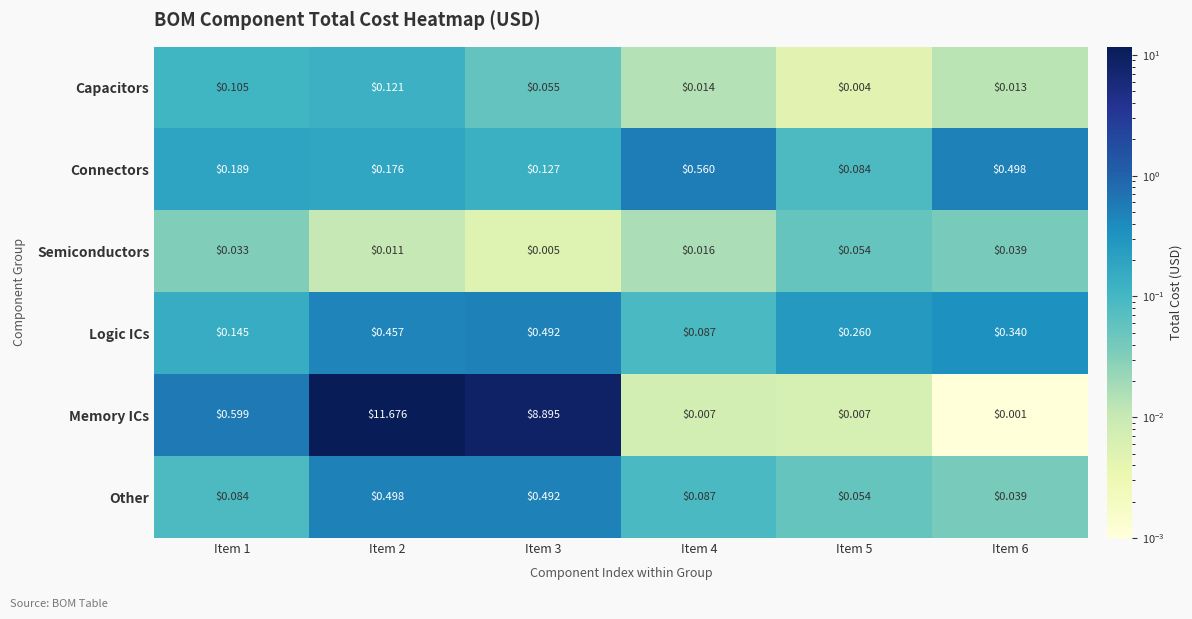

Which series changed the most between Item 1 and Item 2?

Memory ICs